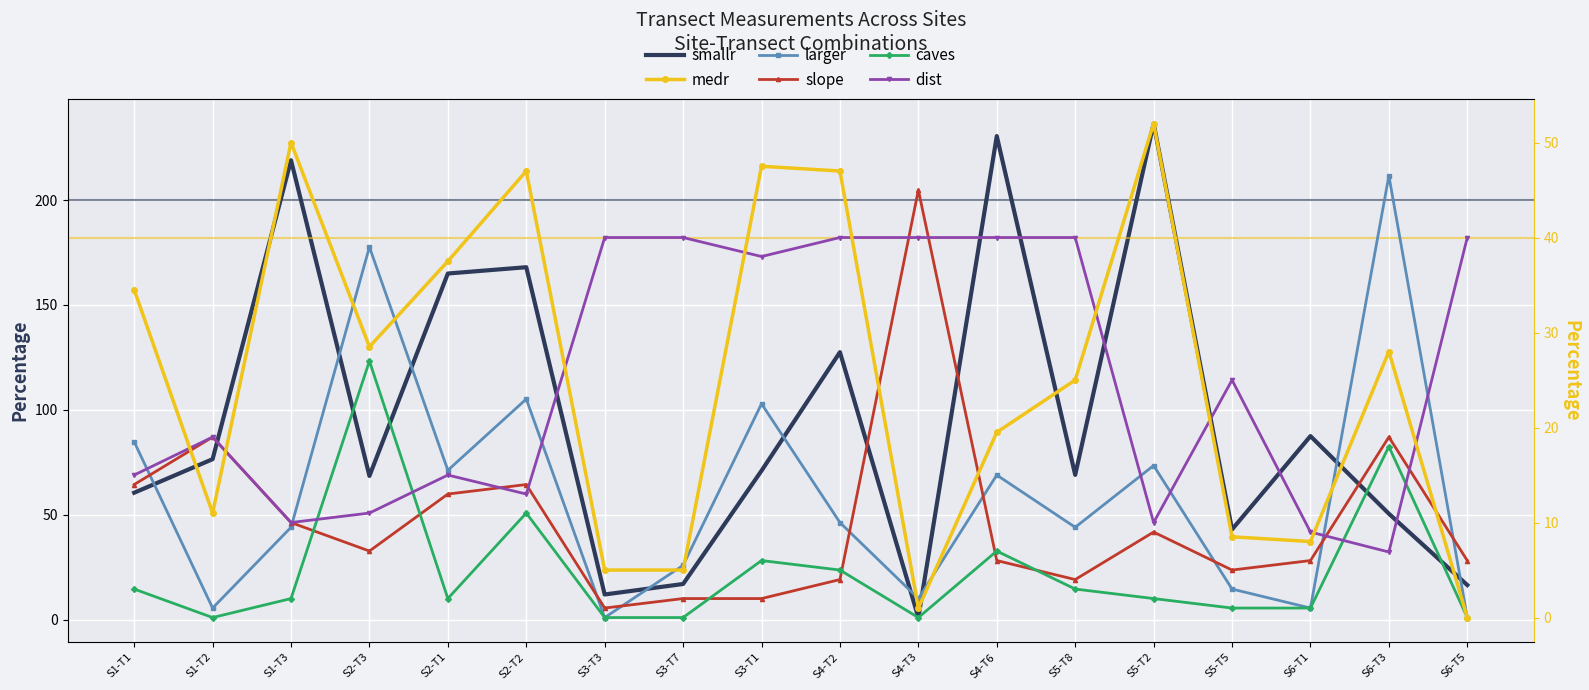

What is the label of the 4th point from the left?

S2-T3